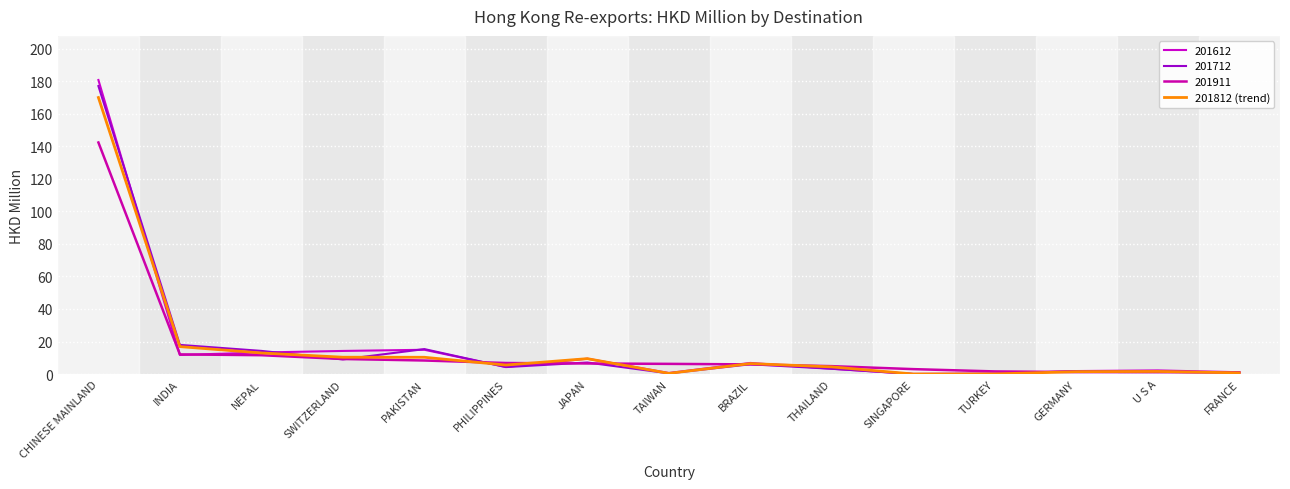

Reading right to left, extract all data points from this chart.

FRANCE=0.7	U S A=1.6	GERMANY=1.5	TURKEY=0.1	SINGAPORE=0.0	THAILAND=4.4	BRAZIL=6.5	TAIWAN=0.4	JAPAN=9.5	PHILIPPINES=5.5	PAKISTAN=10.3	SWITZERLAND=10.3	NEPAL=13.0	INDIA=16.9	CHINESE MAINLAND=170.0